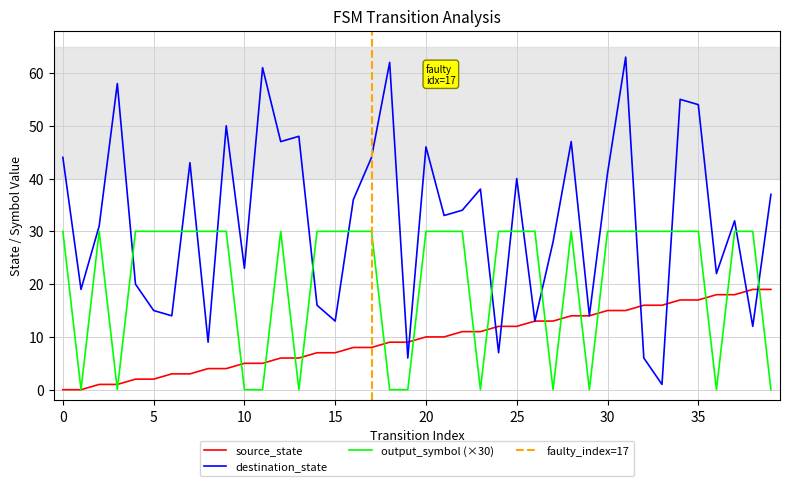

Is it true that output_symbol equals 48 at 12?

False